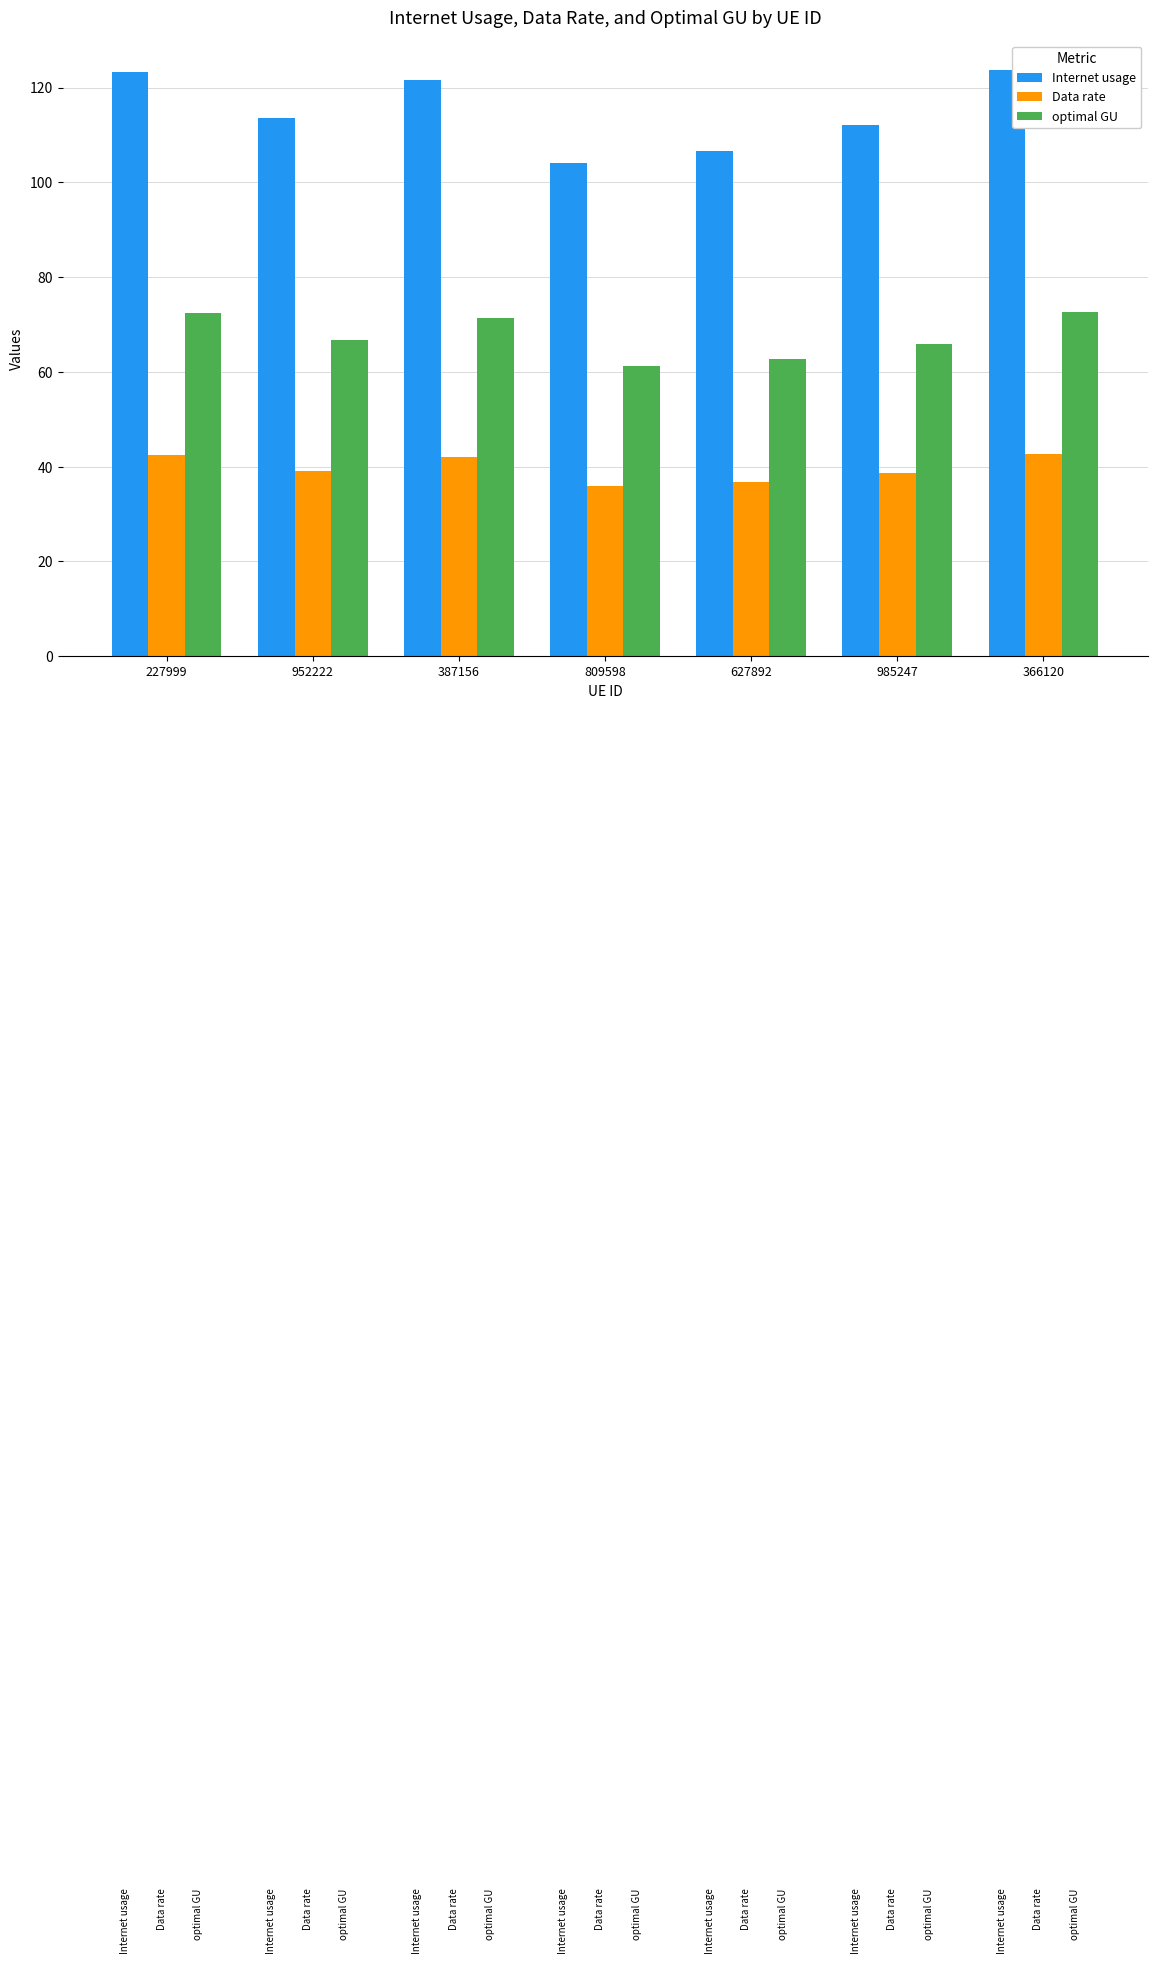

Is it true that optimal GU equals 71.4 at 387156?

True